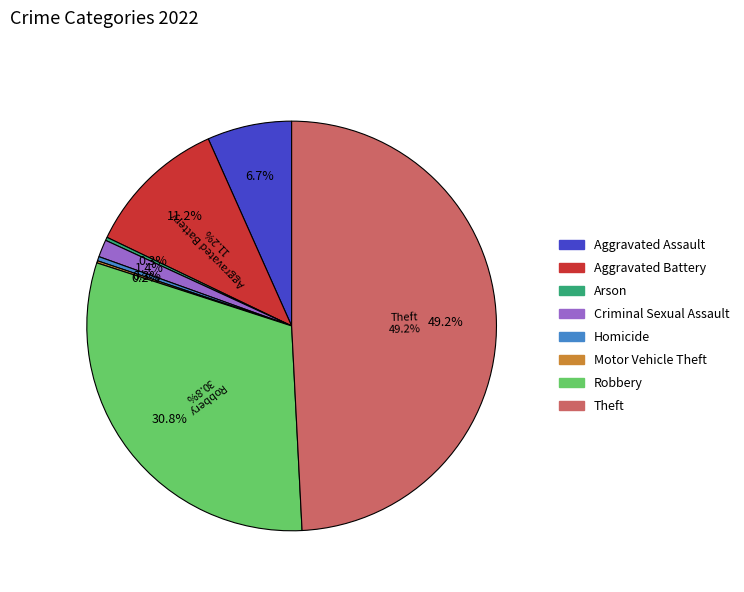

To the nearest percent, what percentage of the pie is Theft?

49%